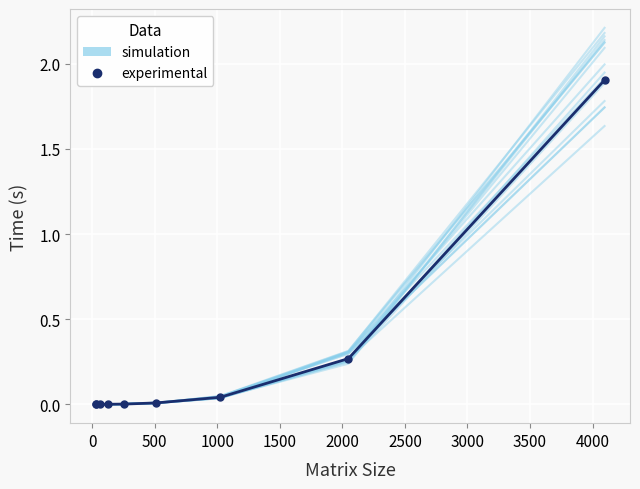

Which series has the largest total across all categories?

simulation